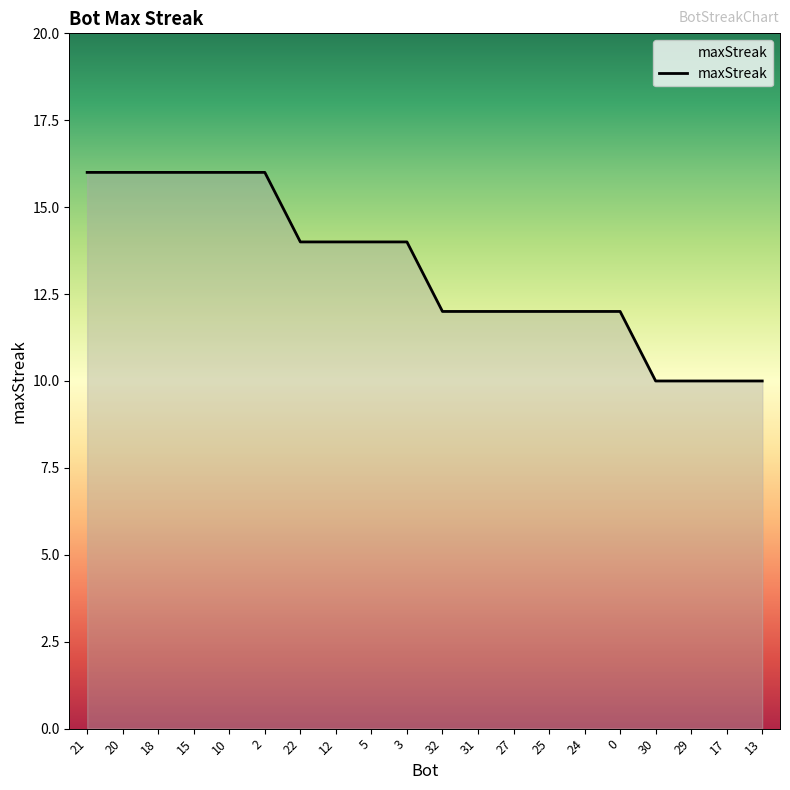

What is the change in value from 18 to 13?

-6